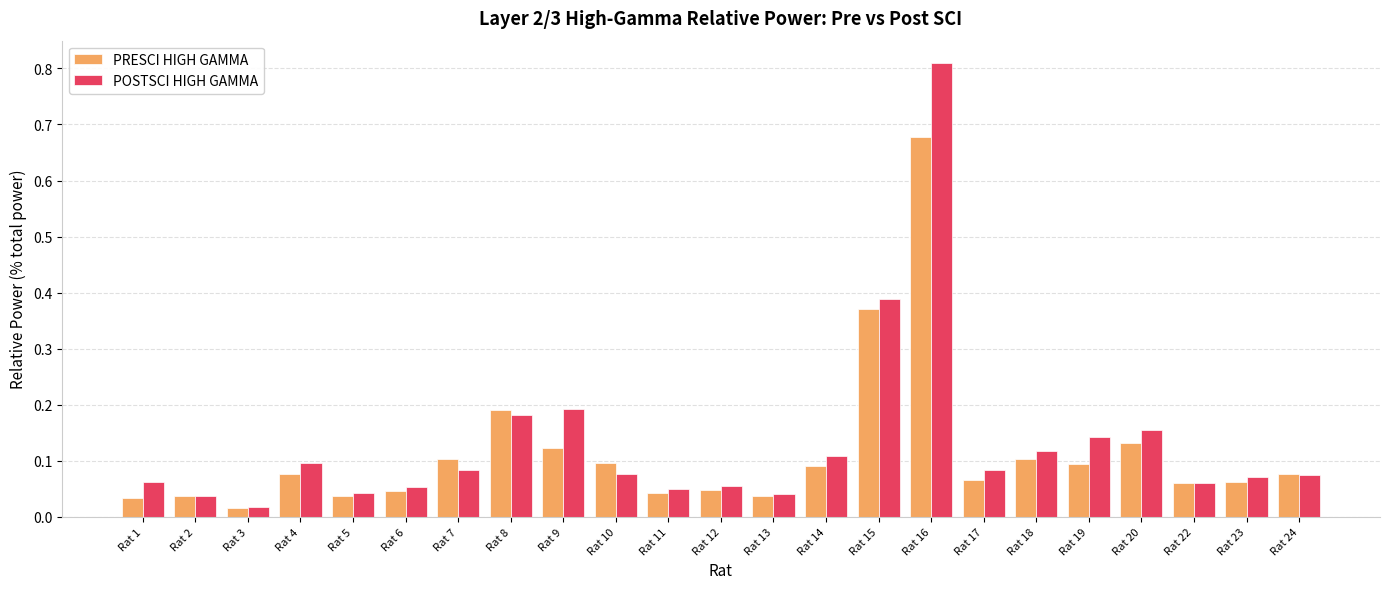

Rank the series by their maximum value, from highest to lowest.

POSTSCI HIGH GAMMA, PRESCI HIGH GAMMA